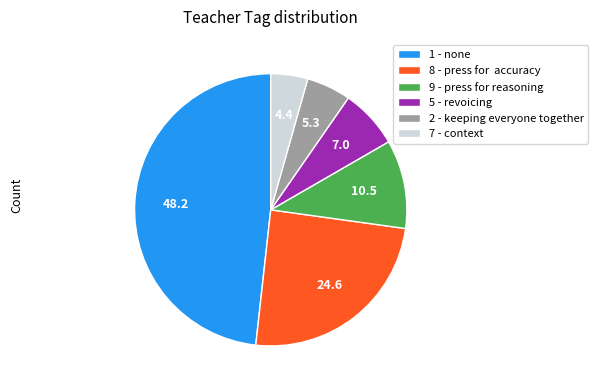

Combined, do 2 - keeping everyone together and 5 - revoicing account for over 50%?

No